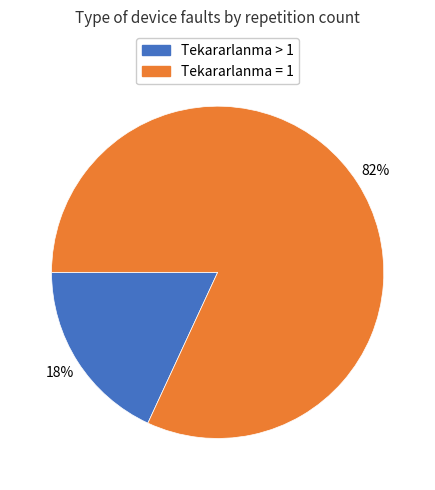

How many segments does this pie chart have?

2